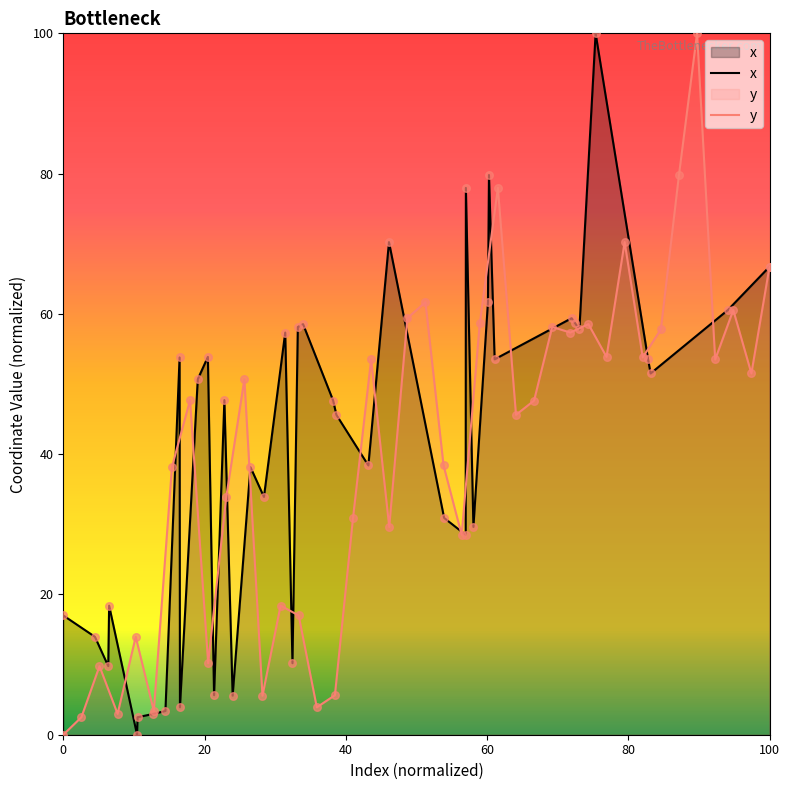

What is the maximum value for y?

100.0